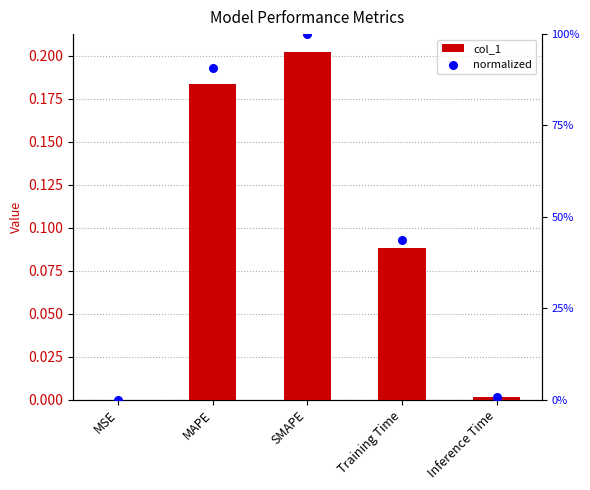

Which series has the widest spread of Y values?

normalized